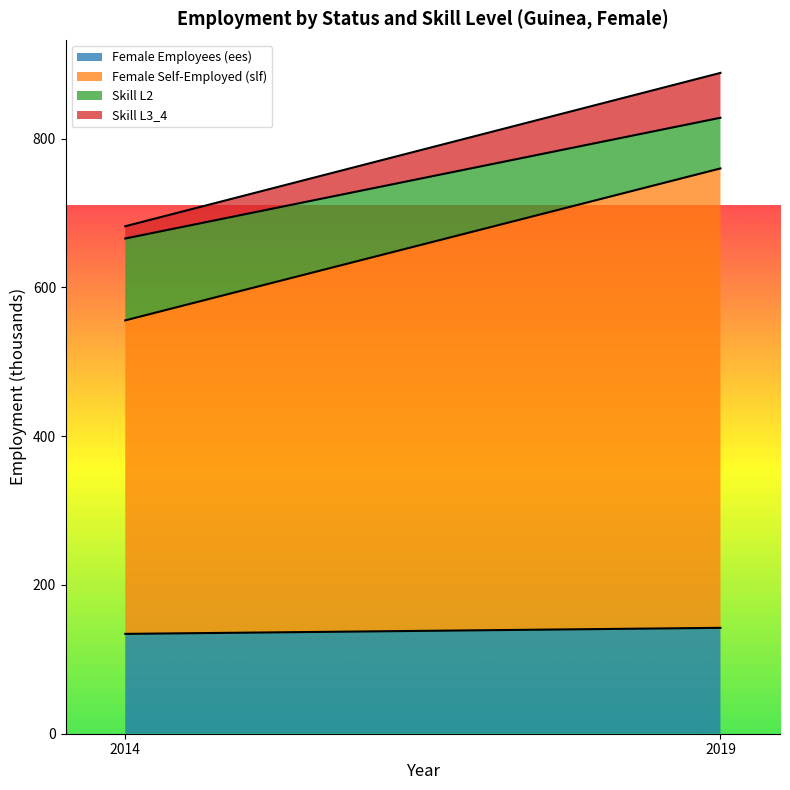

Is it true that Skill L3_4 equals 60.3 at 2019?

True